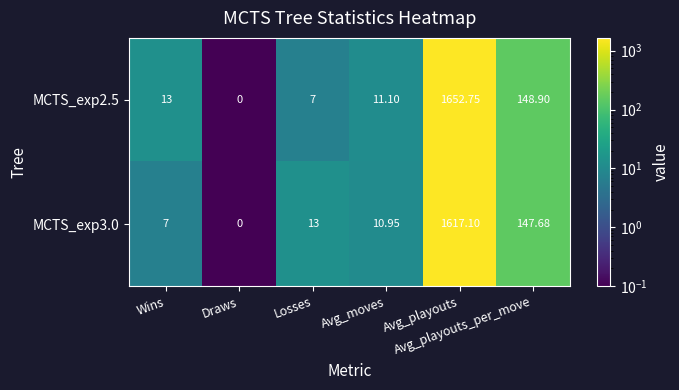

Reading left to right, transcribe all the data shown in this chart.

MCTS_exp2.5: Wins=13.0	Draws=0.0	Losses=7.0	Avg_moves=11.1	Avg_playouts=1652.8	Avg_playouts_per_move=148.9
MCTS_exp3.0: Wins=7.0	Draws=0.0	Losses=13.0	Avg_moves=10.9	Avg_playouts=1617.1	Avg_playouts_per_move=147.7